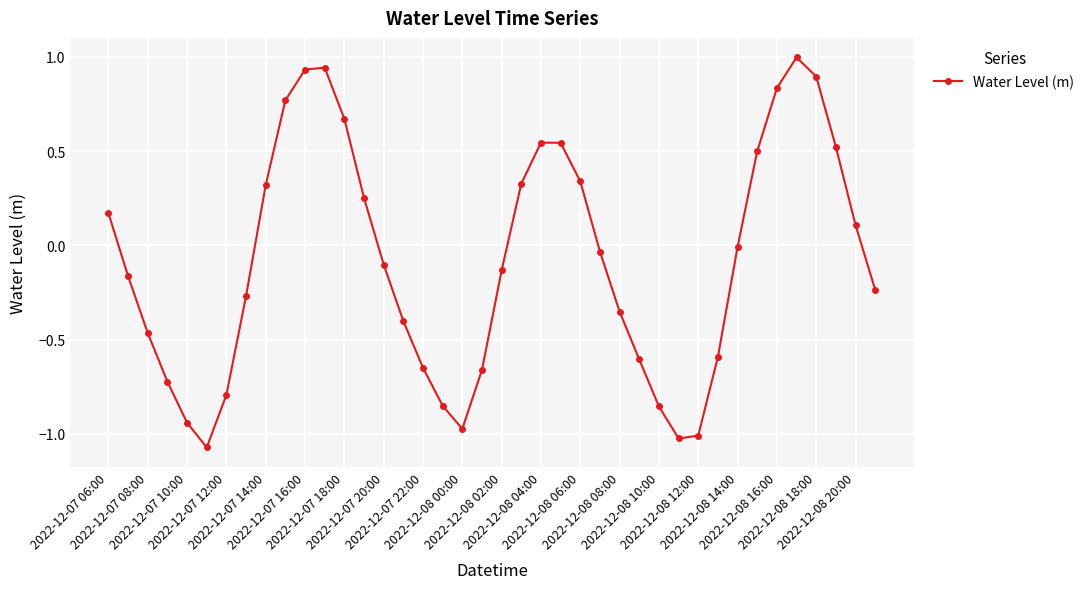

True or false: the data has more than 2 interior local peaks.

True